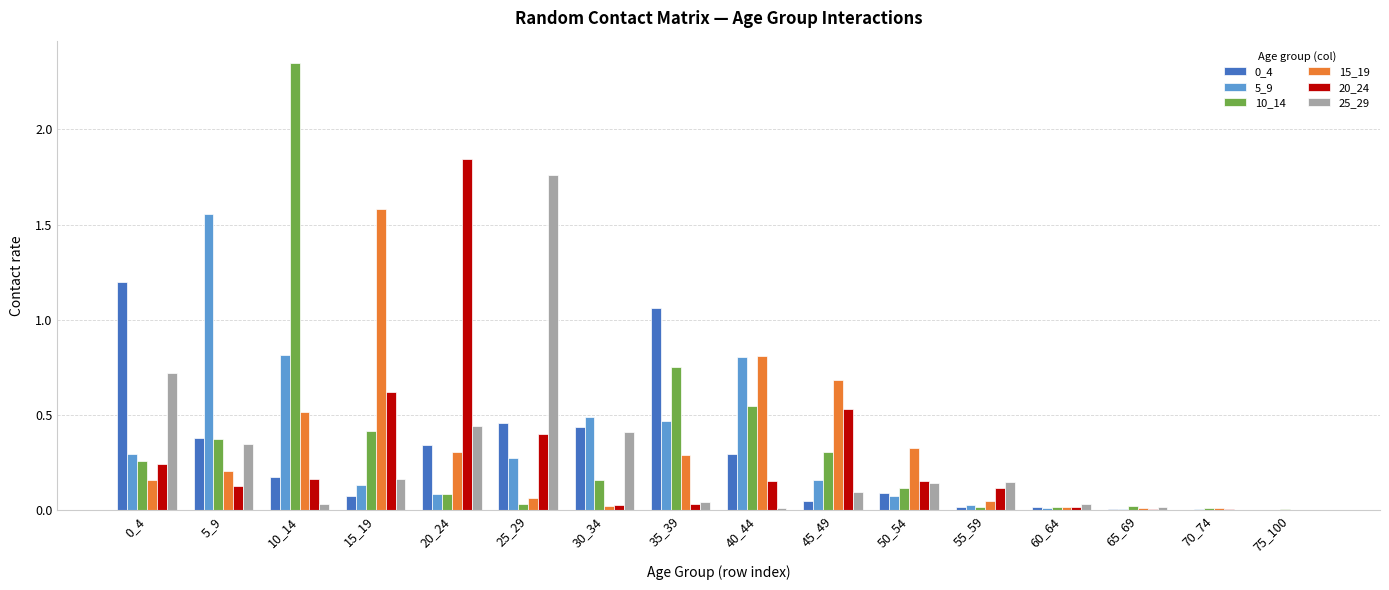

Which series has the widest spread of values?

10_14